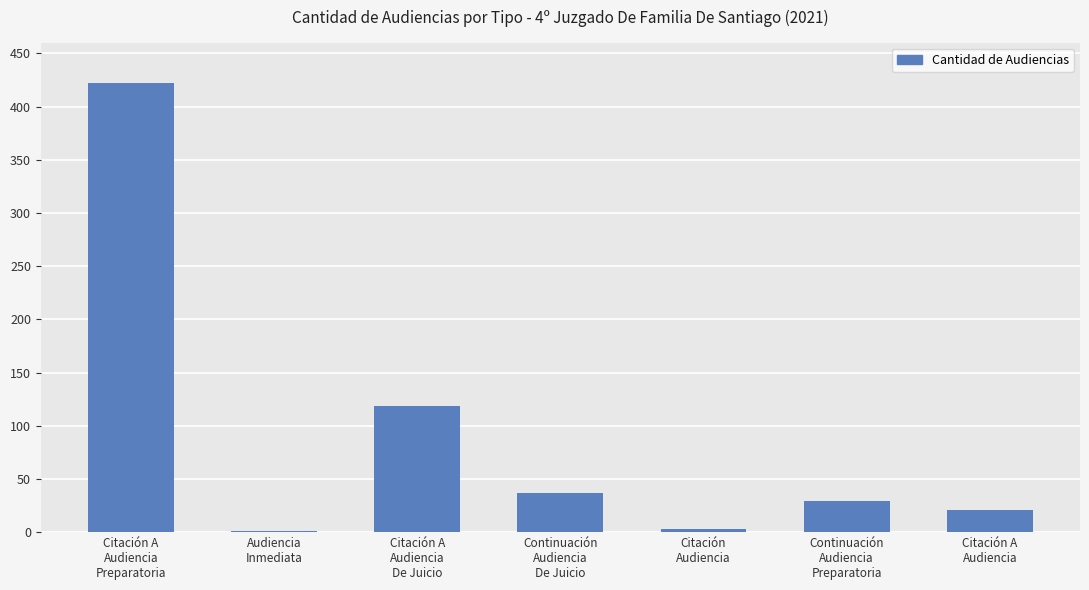

What is the greatest value displayed?

422